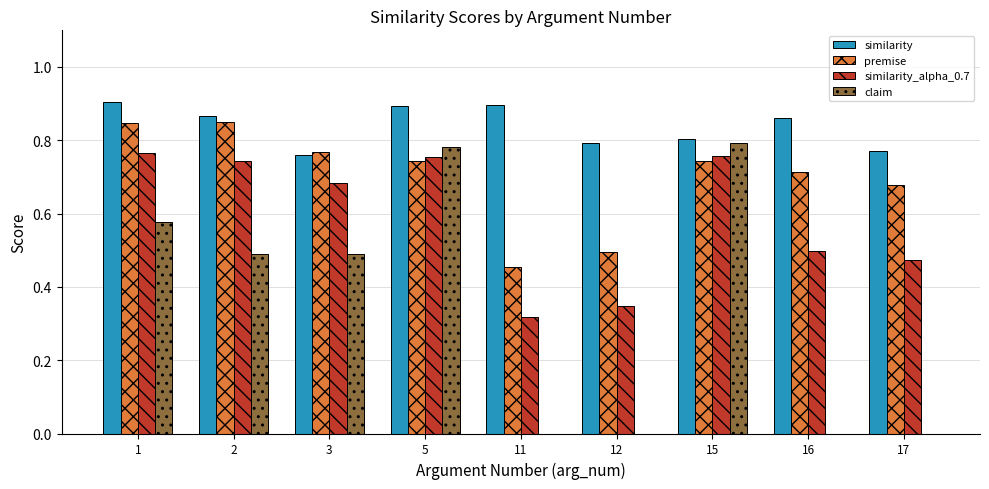

Is it true that similarity_alpha_0.7 equals 0.2 at 15?

False